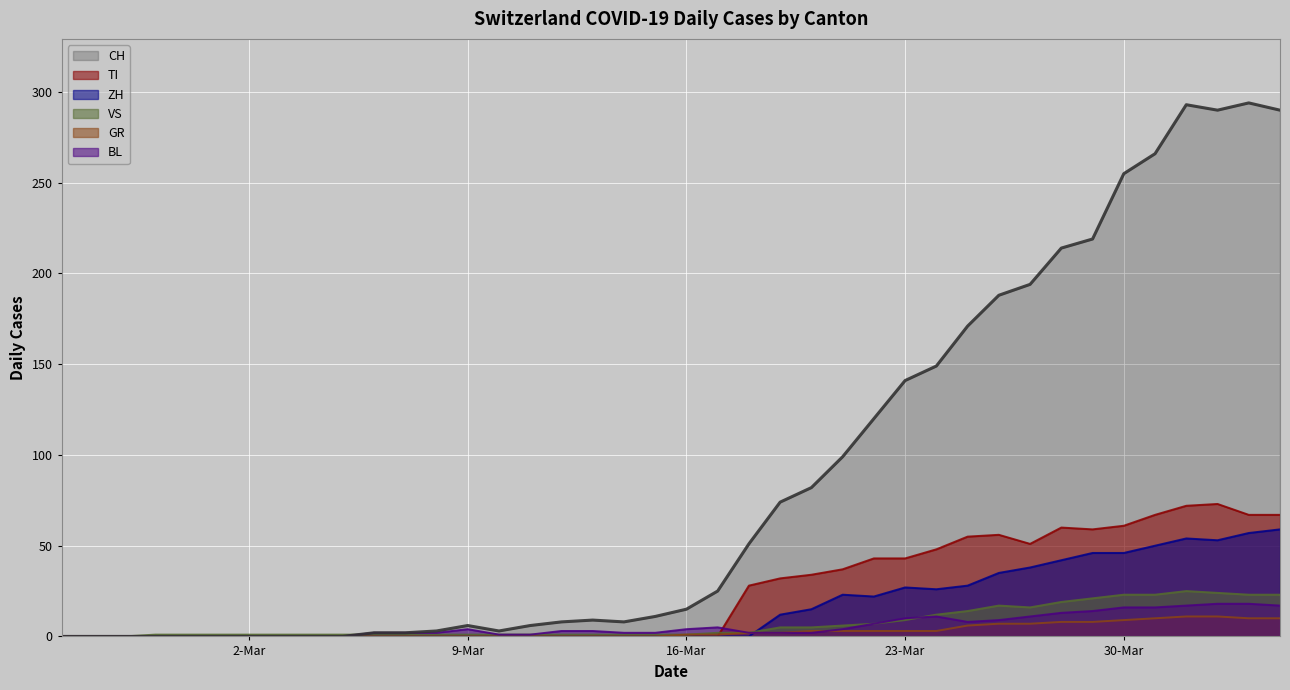

Which has a higher value, 2020-03-19 or 2020-02-27?

2020-03-19